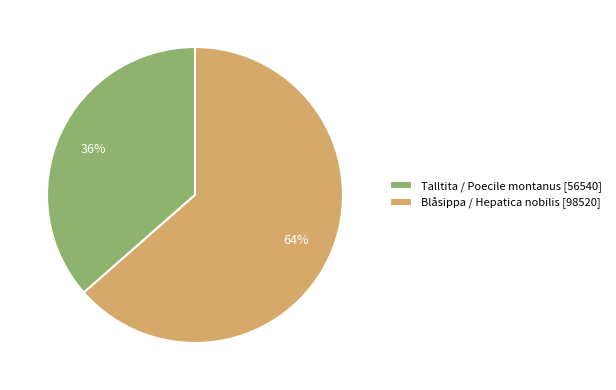

What is the smallest slice in the pie chart?

Talltita / Poecile montanus [56540]